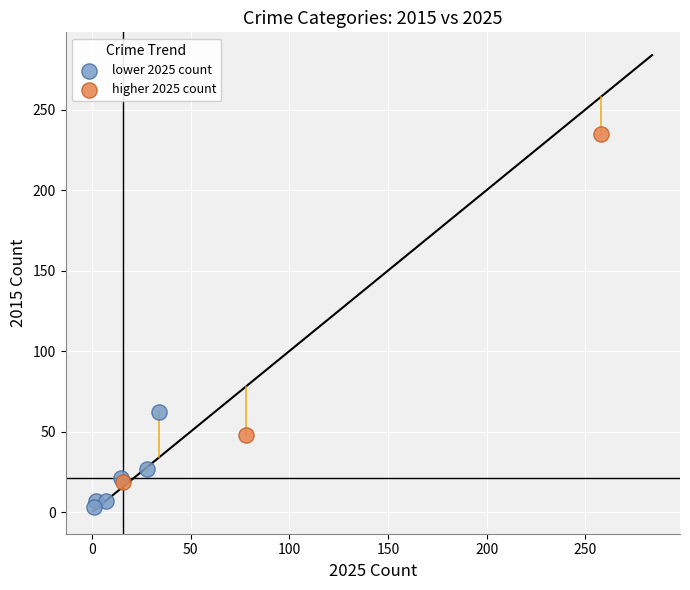

Which series reaches the minimum Y coordinate?

lower 2025 count